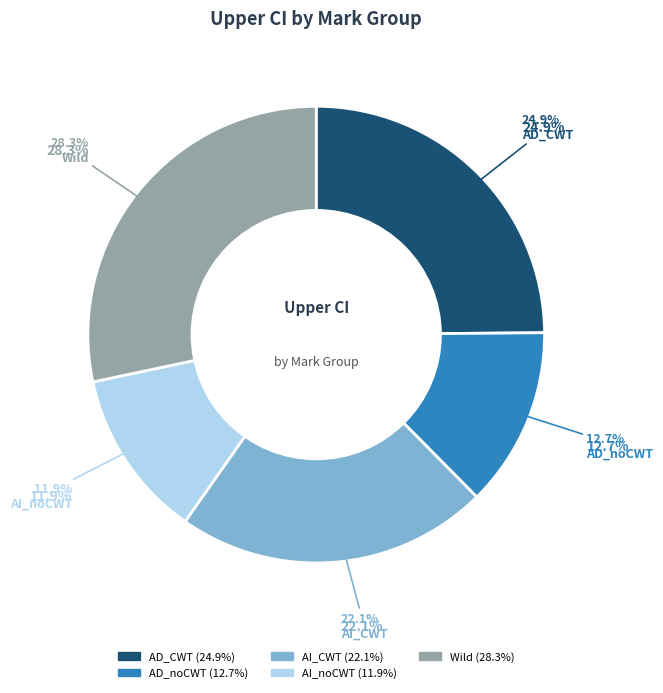

How much of the chart is everything except Wild?

71.7%